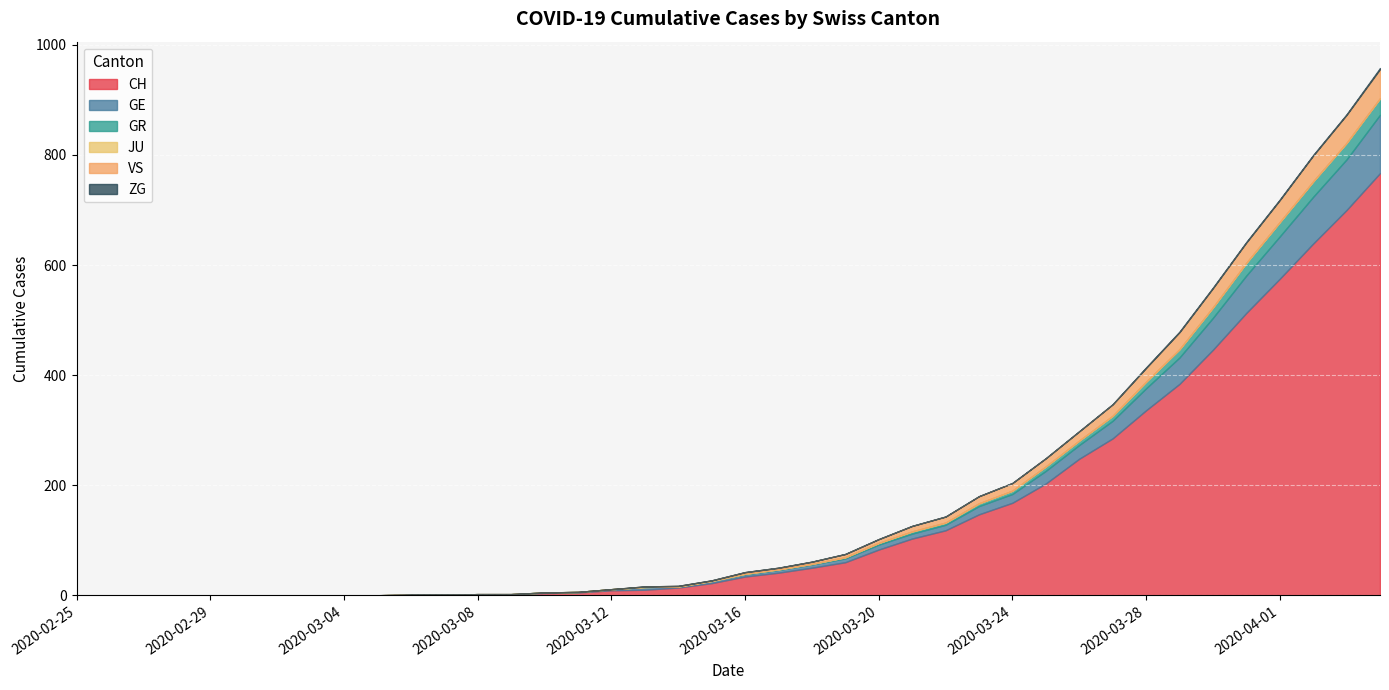

True or false: ZG has more than 0 points higher than both neighbors.

False